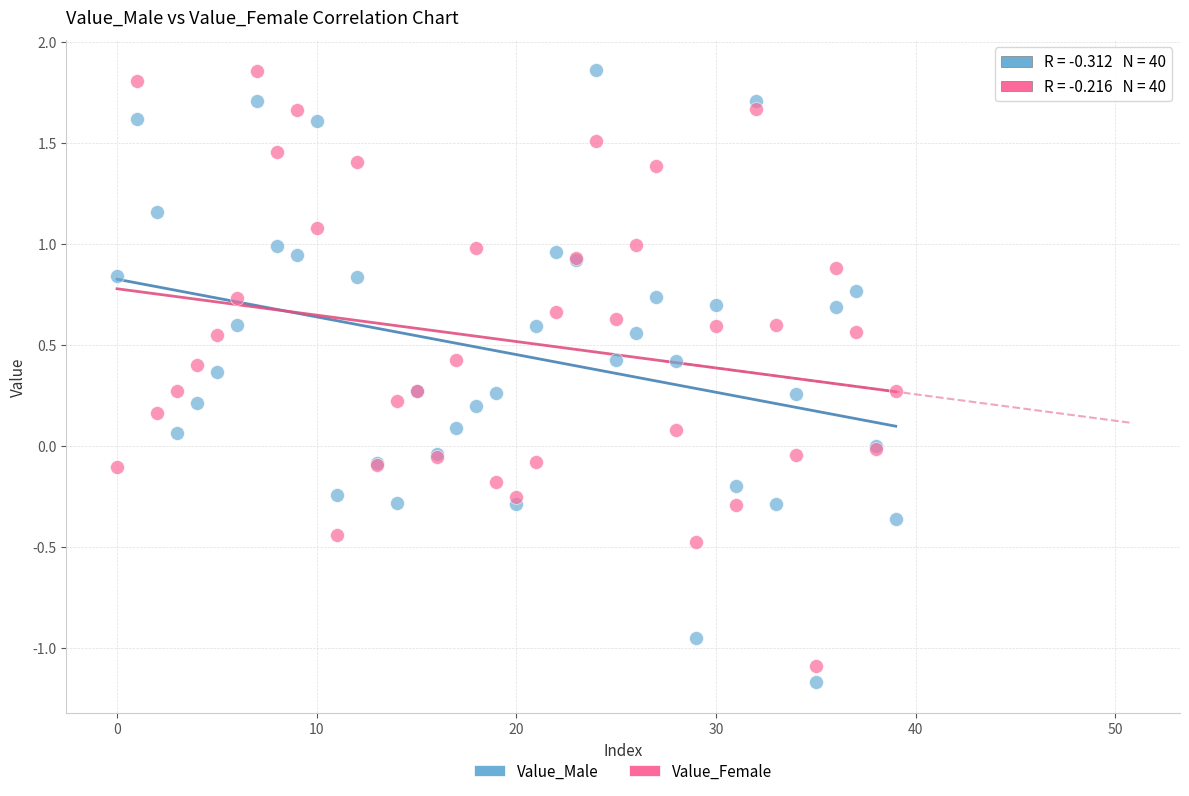

What are all the series names shown in the legend?

Value_Male, Value_Female